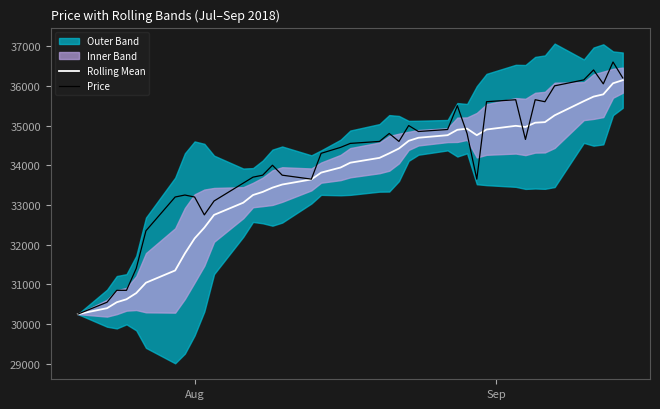

List the series in order of their overall mean, lowest first.

Rolling Mean, Price